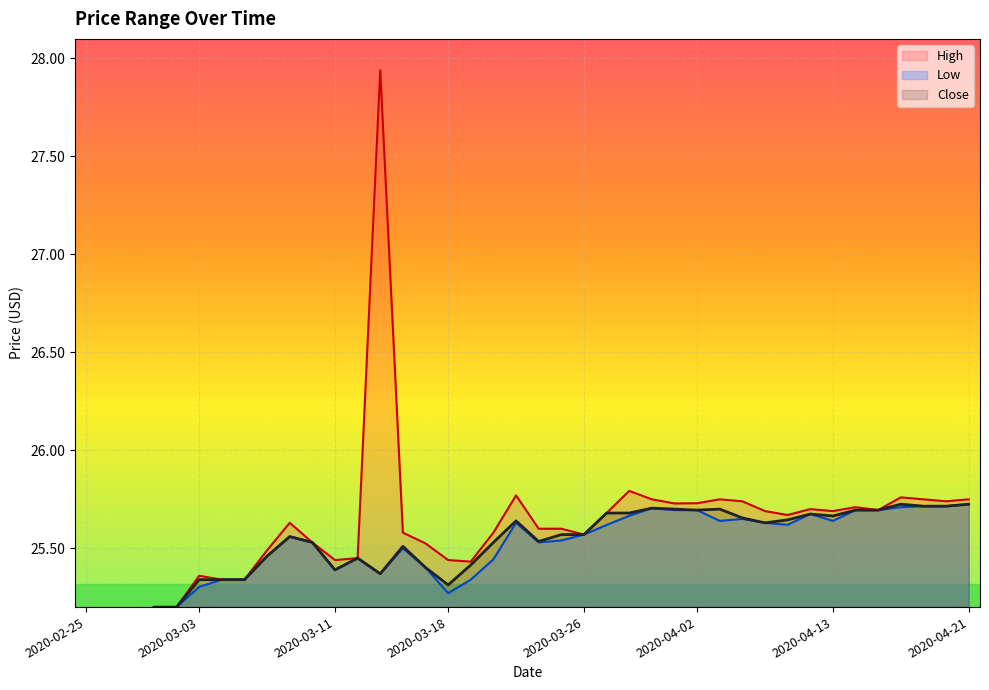

What is the difference between the Low values at 2020-03-19 and 2020-03-06?

0.1